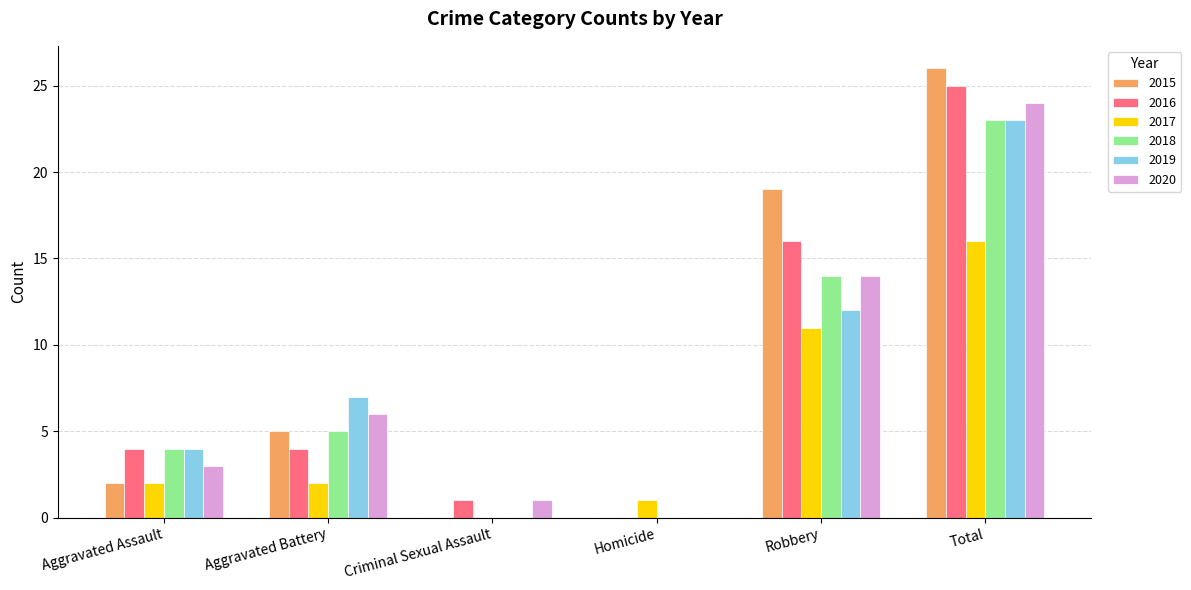

At which category is the sum across all series the highest?

Total